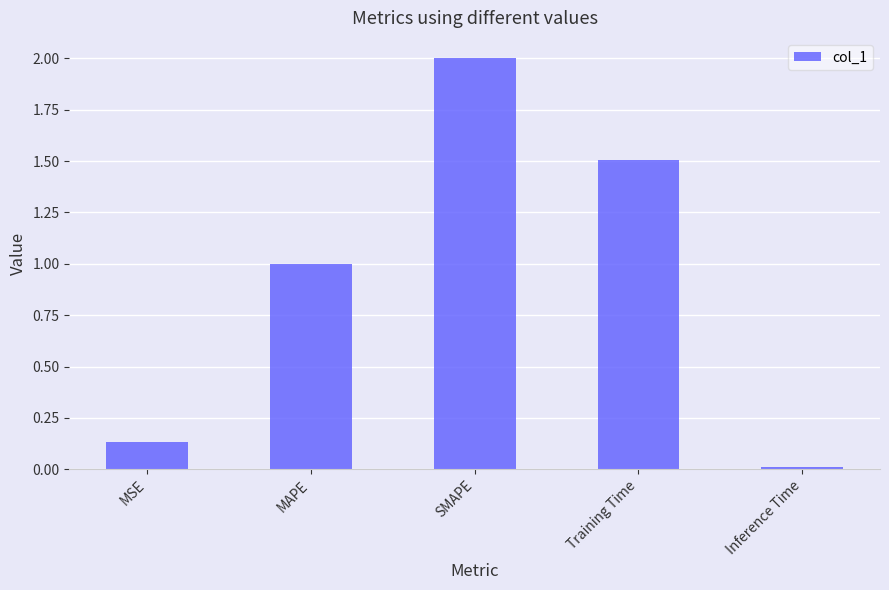

What is the maximum value shown in the chart?

2.0